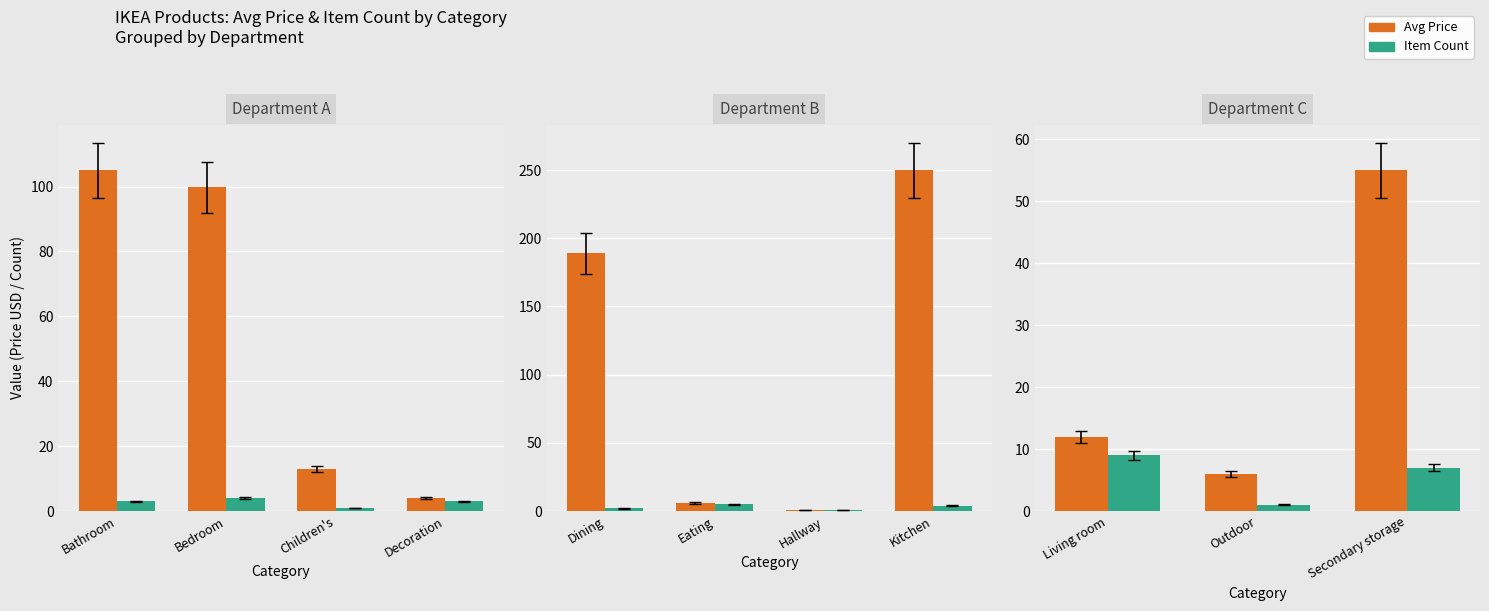

How many groups of bars are there?

3